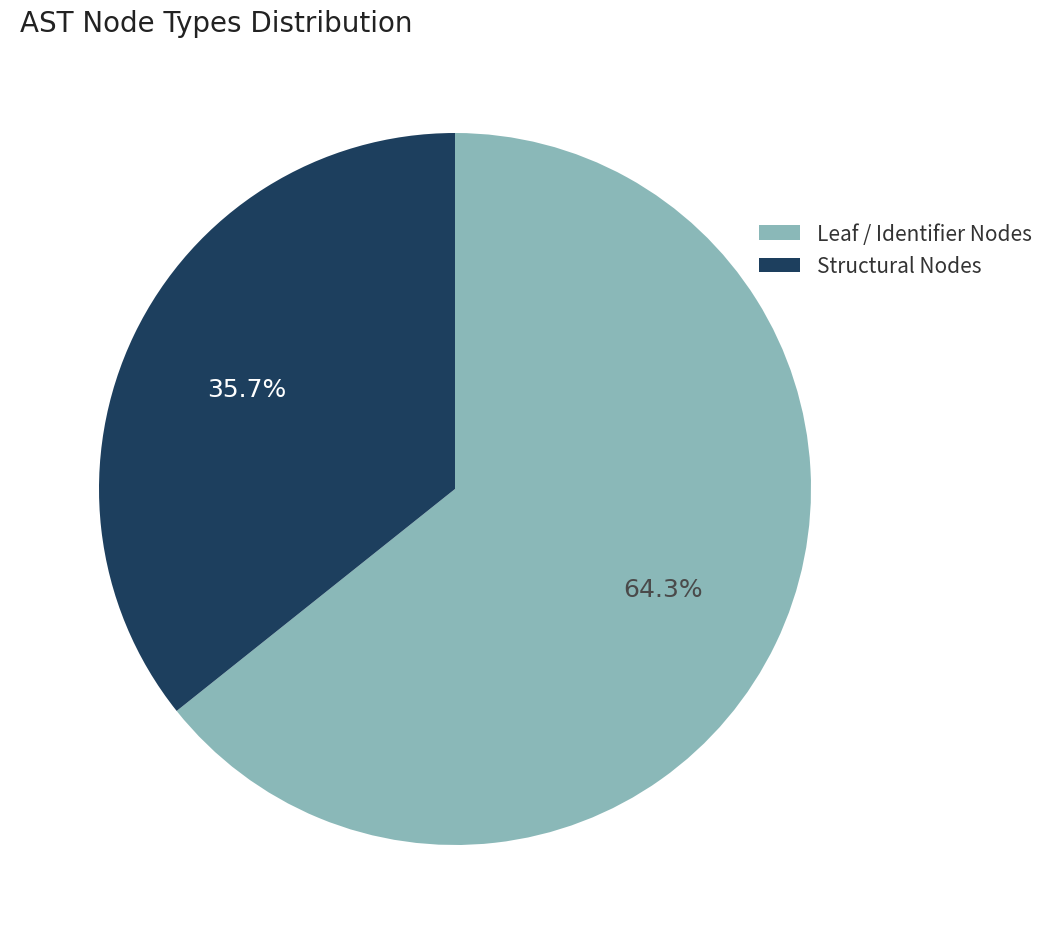

Which slice represents more than half of the pie?

Leaf / Identifier Nodes